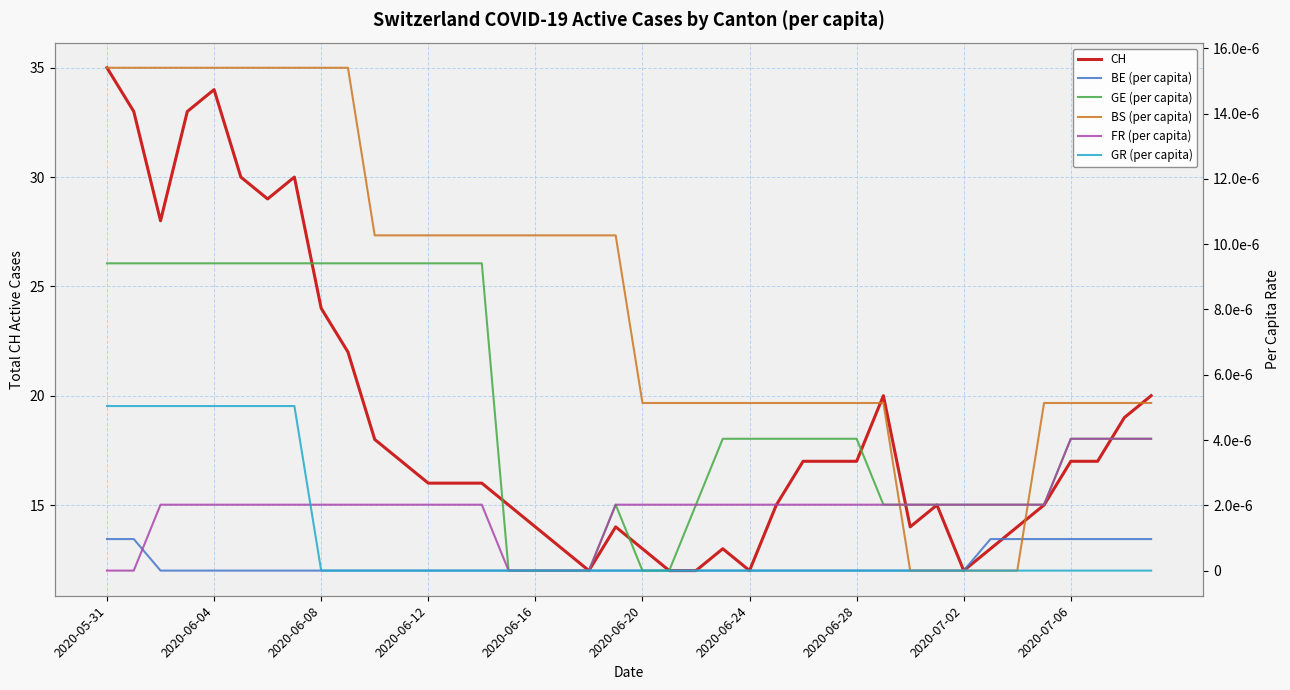

What is the total value across all series at 27?

17.0